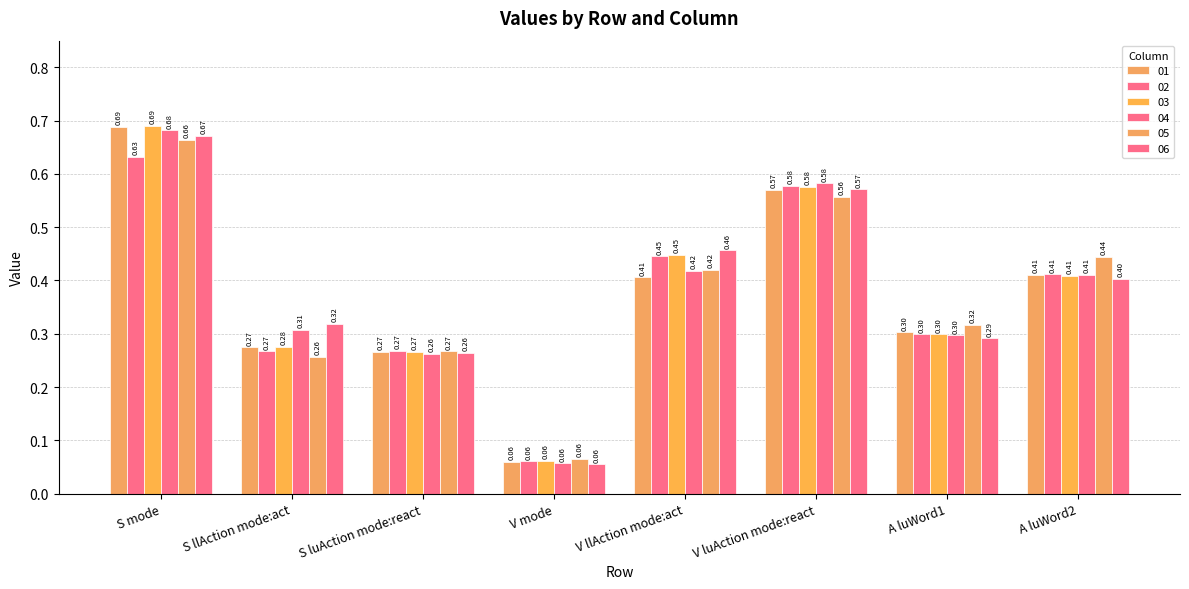

Read the 02 value at V mode.

0.1